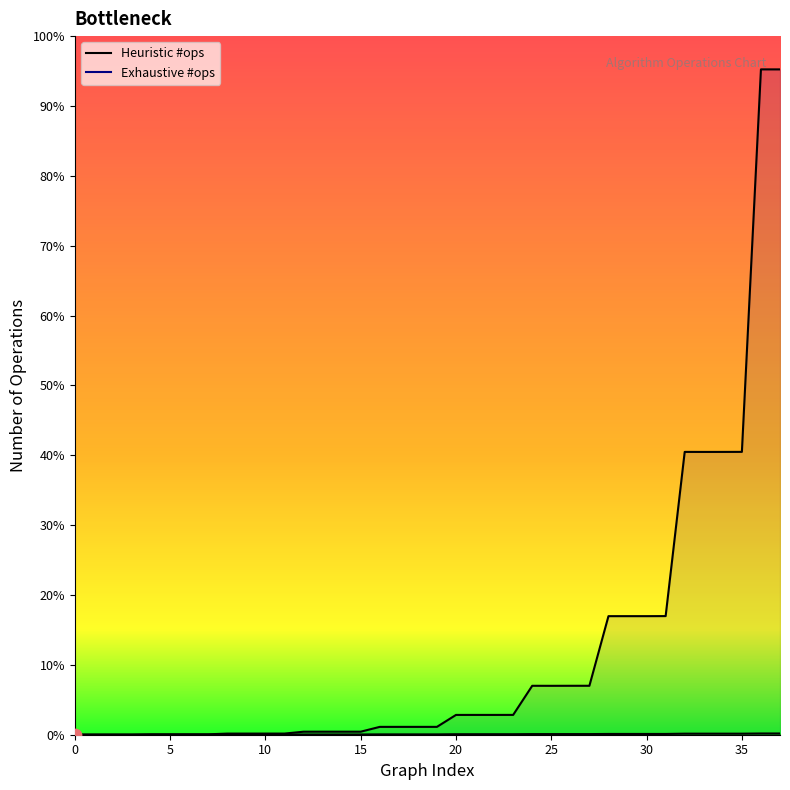

Which series reaches the minimum Y coordinate?

Heuristic #ops